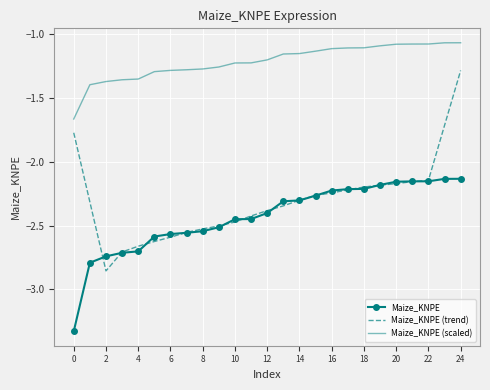

True or false: Maize_KNPE (scaled) and Maize_KNPE cross at least once.

False